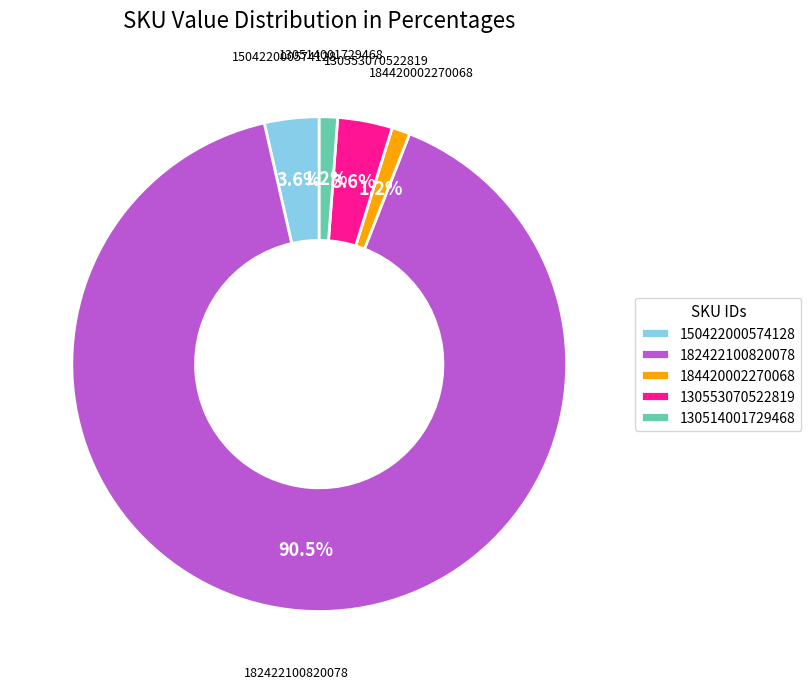

Do 182422100820078 and 130514001729468 together represent more than half of the pie?

Yes